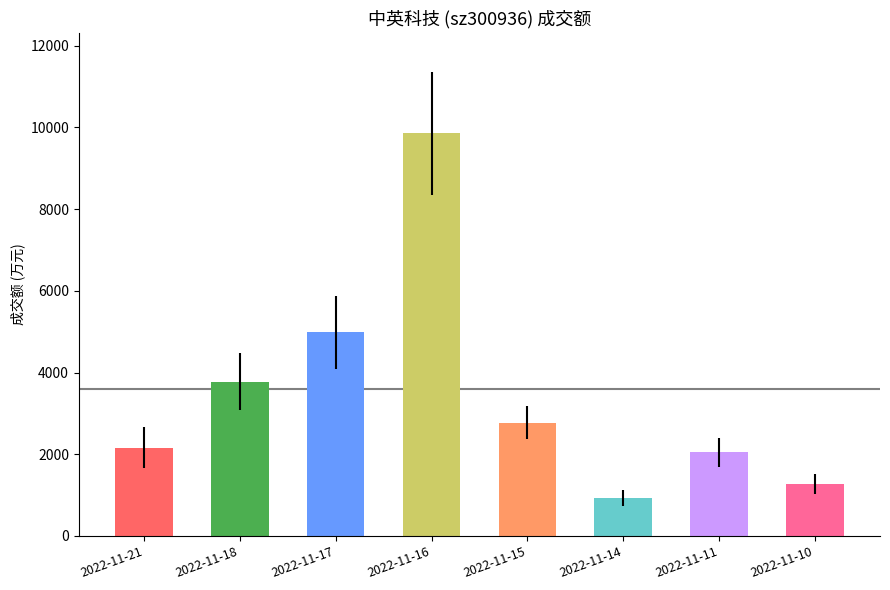

List the labels in order of value, largest first.

2022-11-16, 2022-11-17, 2022-11-18, 2022-11-15, 2022-11-21, 2022-11-11, 2022-11-10, 2022-11-14